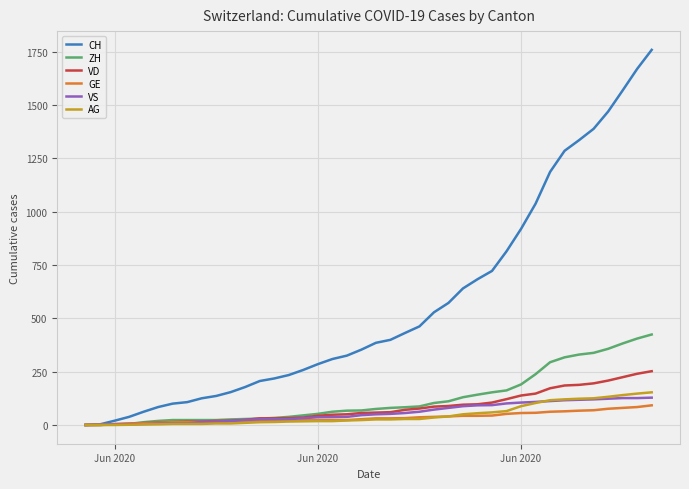

Which series has the largest range (max minus min)?

CH